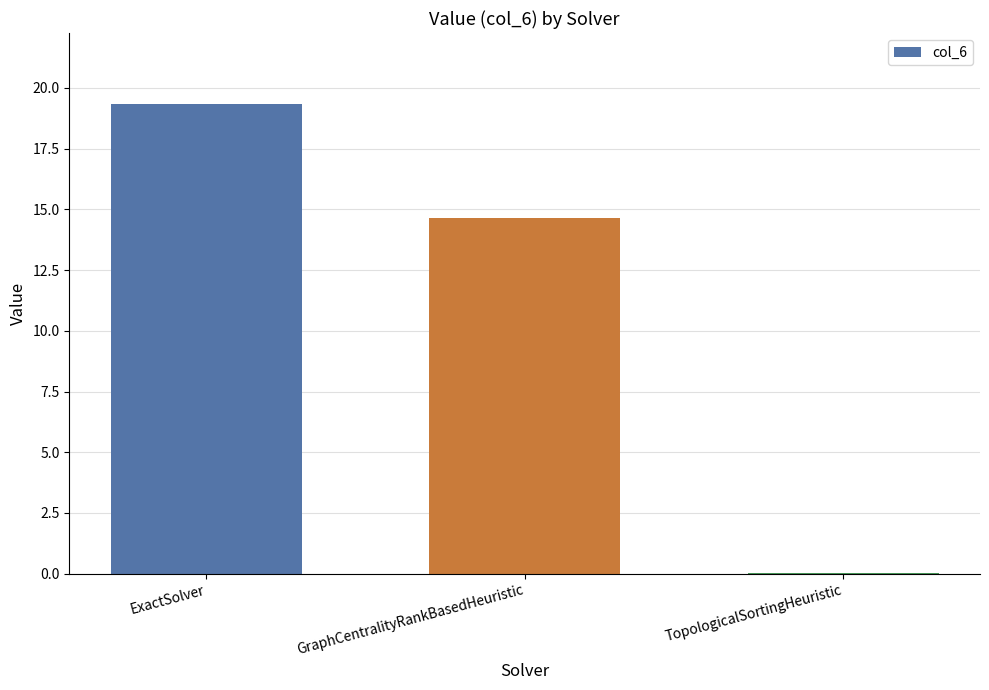

What is the change in value from ExactSolver to GraphCentralityRankBasedHeuristic?

-4.7